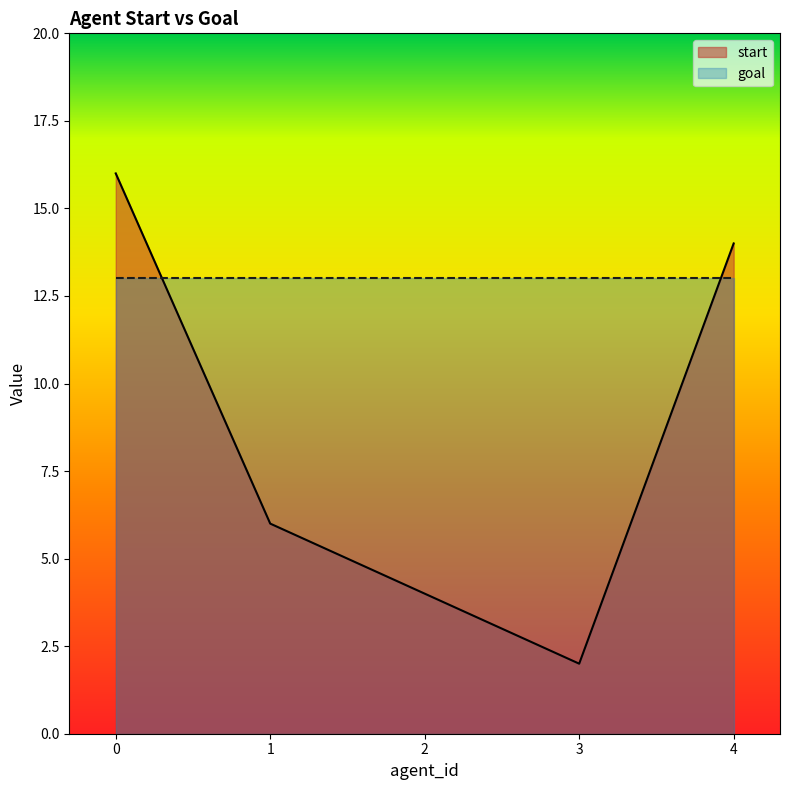

True or false: the data shows 1 at 3.

False